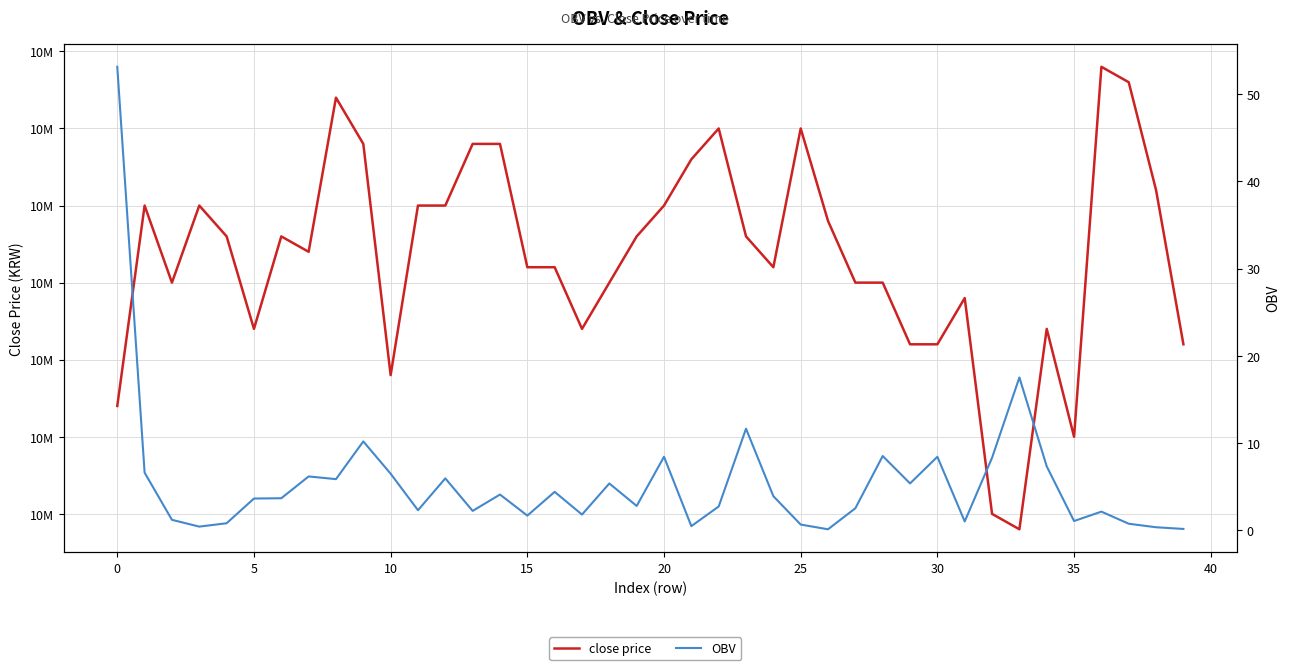

What are all the series names shown in the legend?

close price, OBV